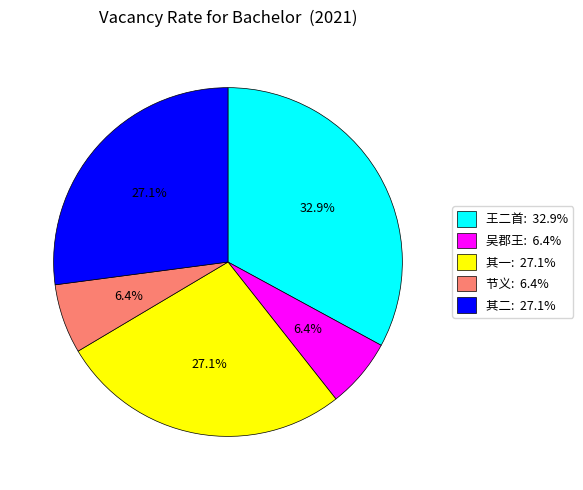

Is the sum of 其二: 27.1% and 节义: 6.4% greater than half?

No